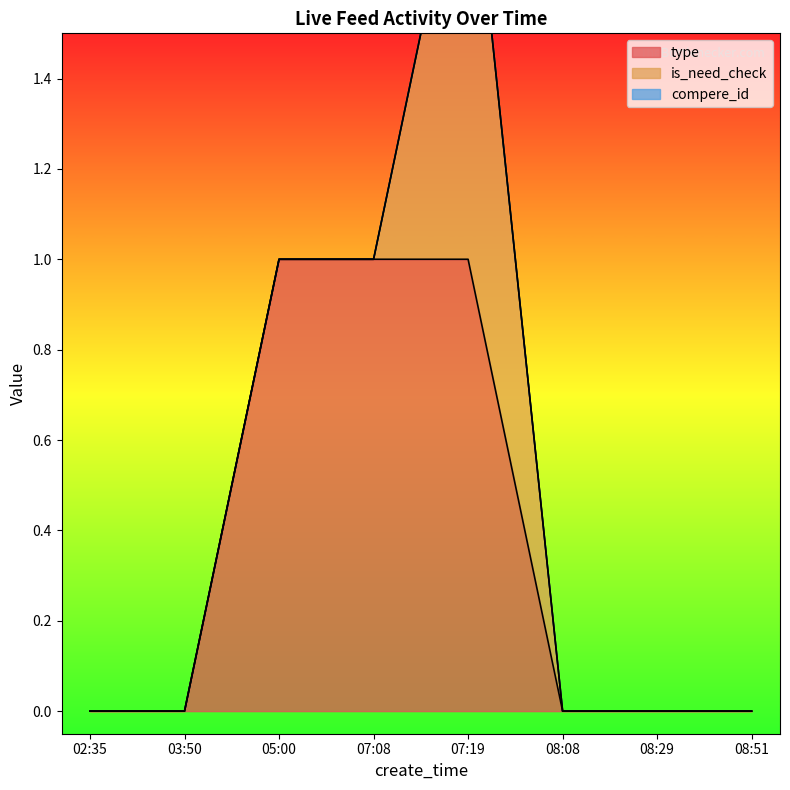

What position from the right is 03:50?

7